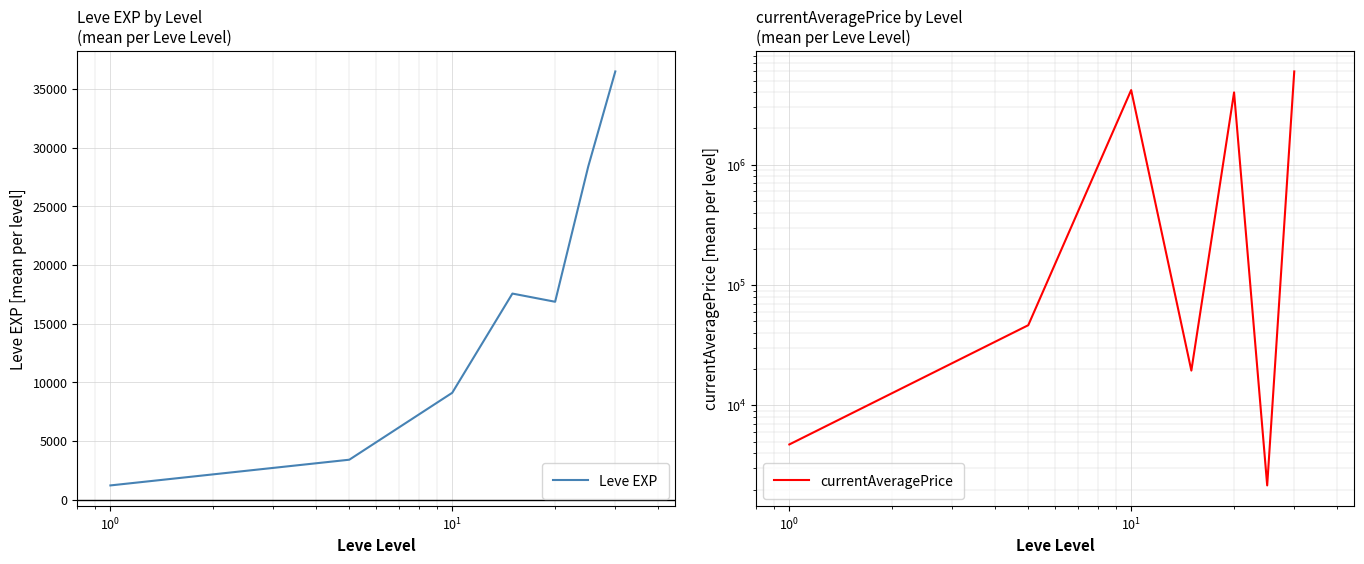

Between $\mathdefault{10^{1}}$ and $\mathdefault{10^{3}}$, which series saw the biggest shift?

currentAveragePrice